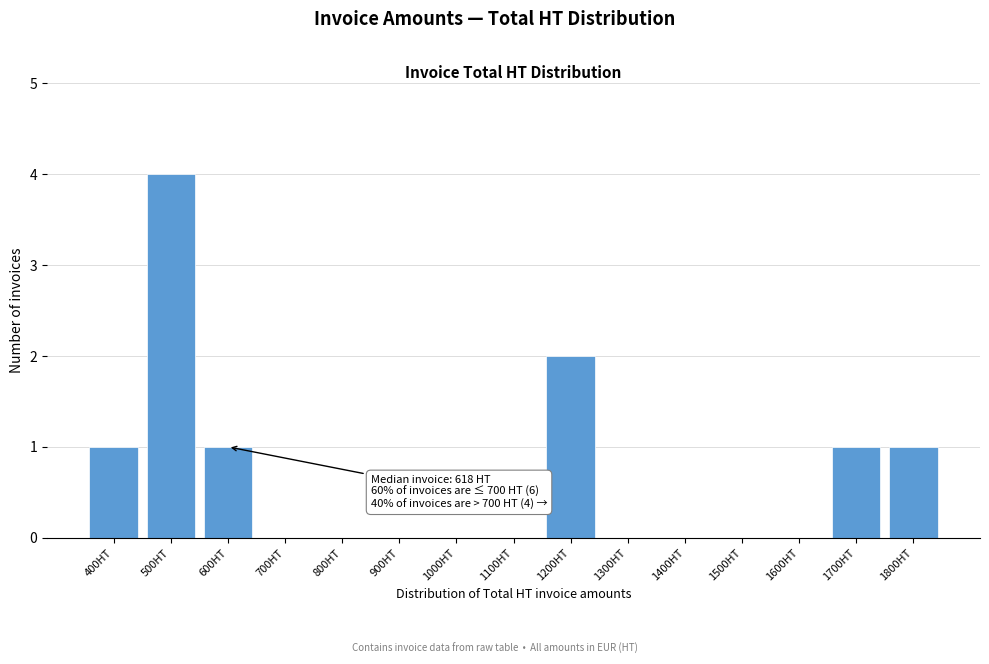

The chart shows a value of 0 at 1100HT. True or false?

True